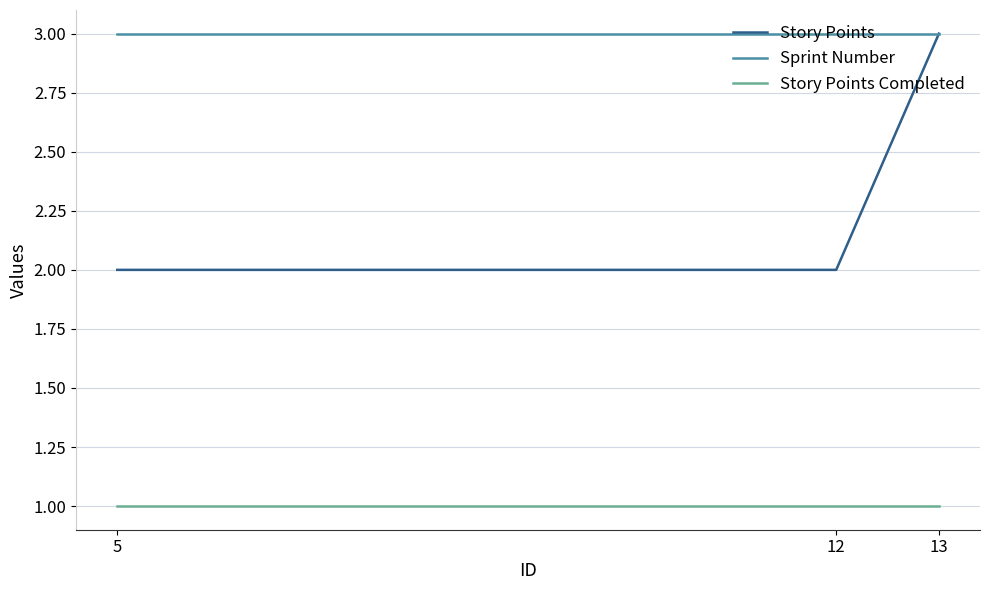

How many lines are shown in the chart?

3